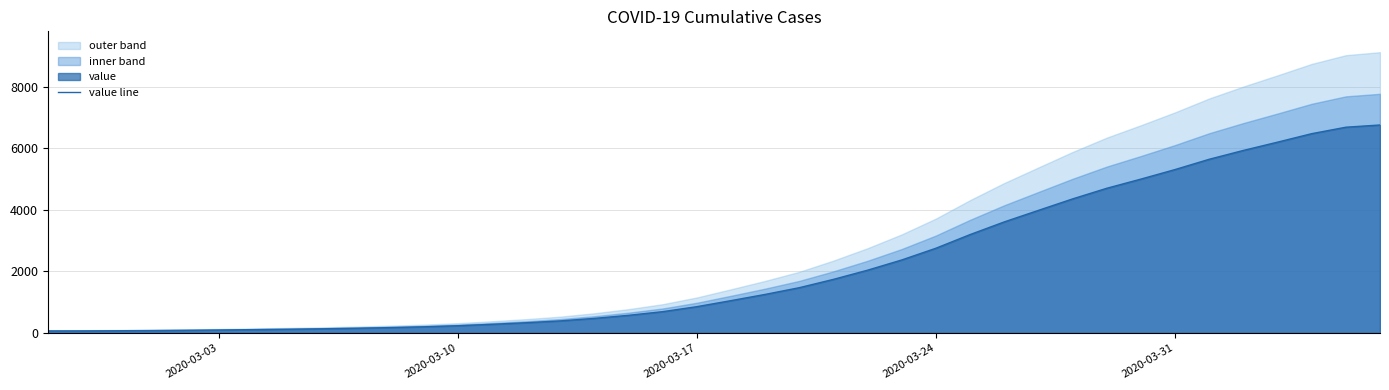

How many data points are less than 1050?

20